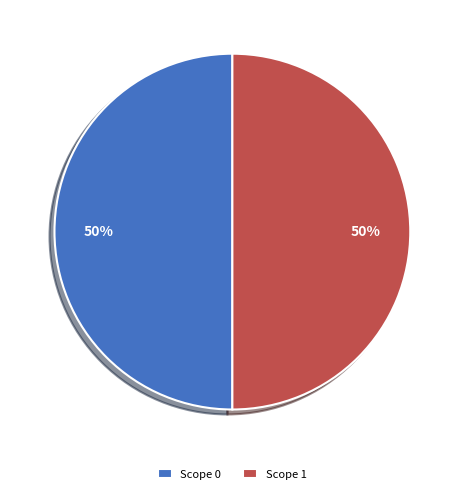

Do Scope 1 and Scope 0 together represent more than half of the pie?

Yes